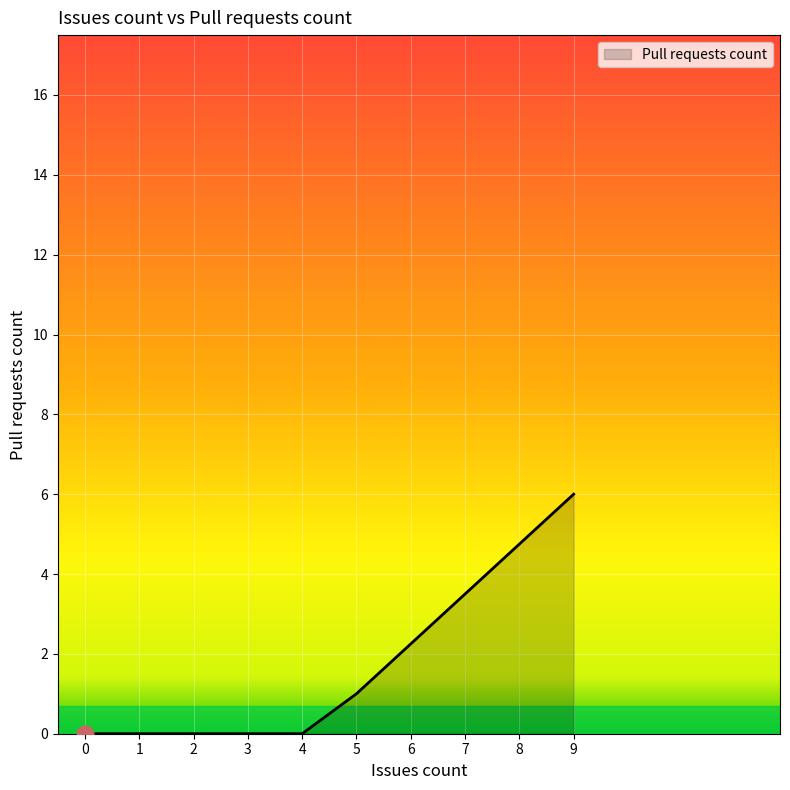

What is the greatest value displayed?

6.0